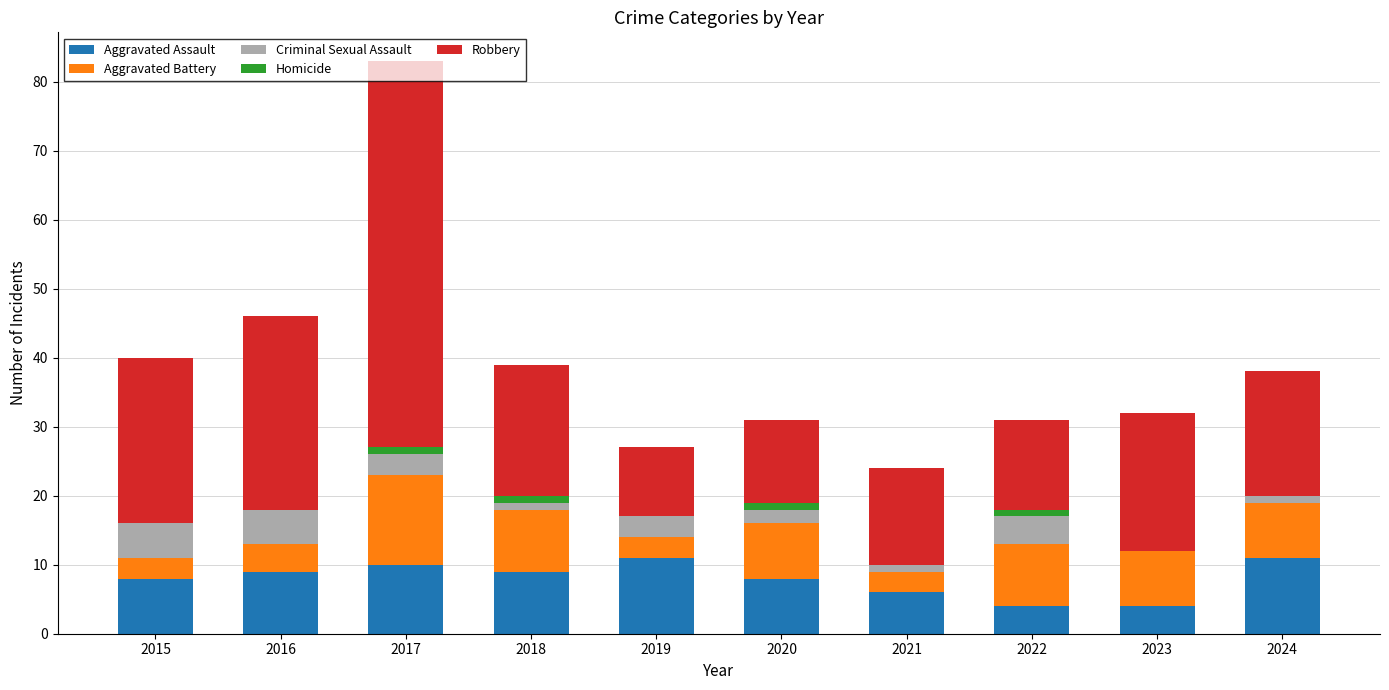

What is the sum of all Aggravated Assault values?

80